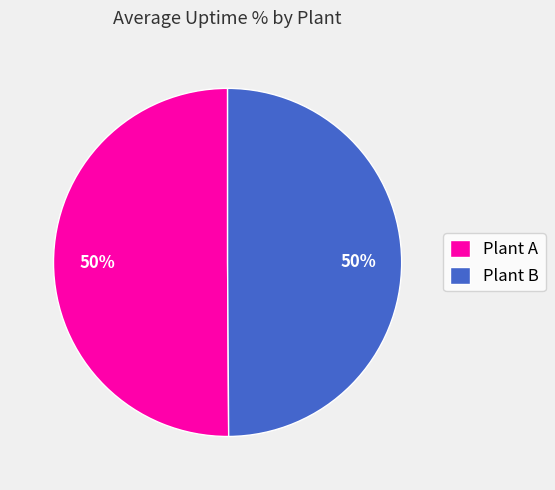

To the nearest percent, what is the combined percentage of Plant A and Plant B?

100%